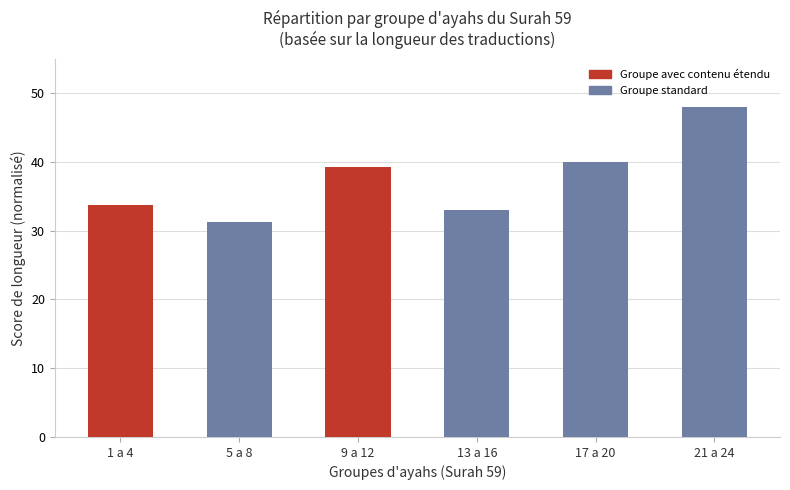

Does the chart contain any negative values?

No